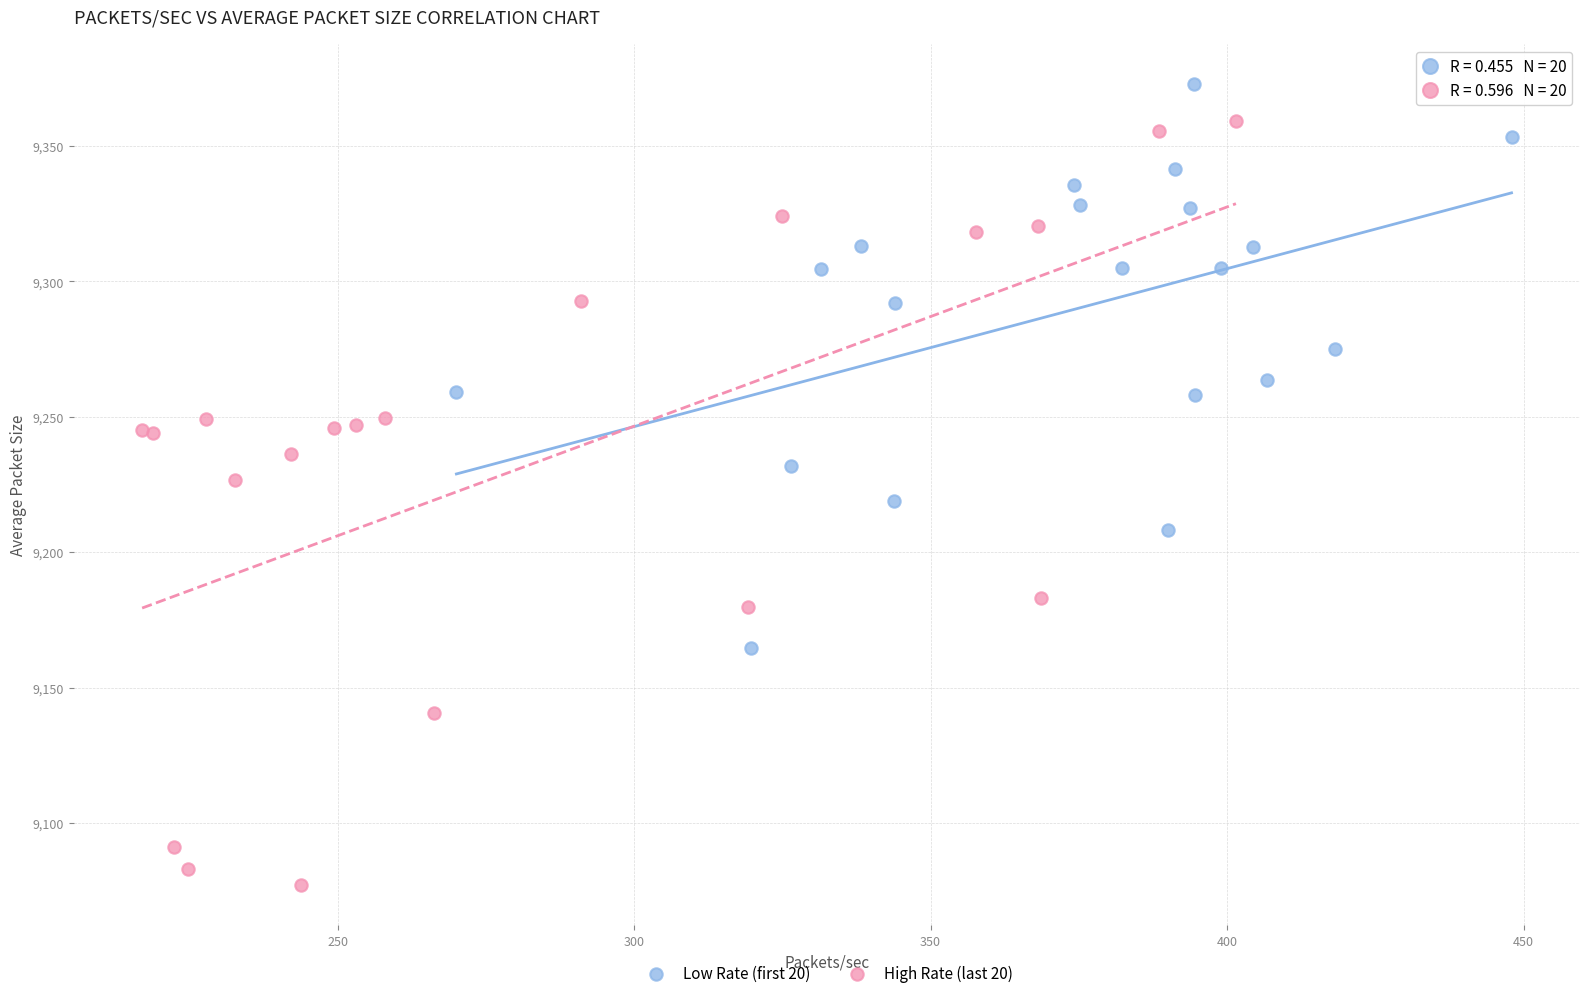

Which series contains the highest Y value?

Low Rate (first 20)